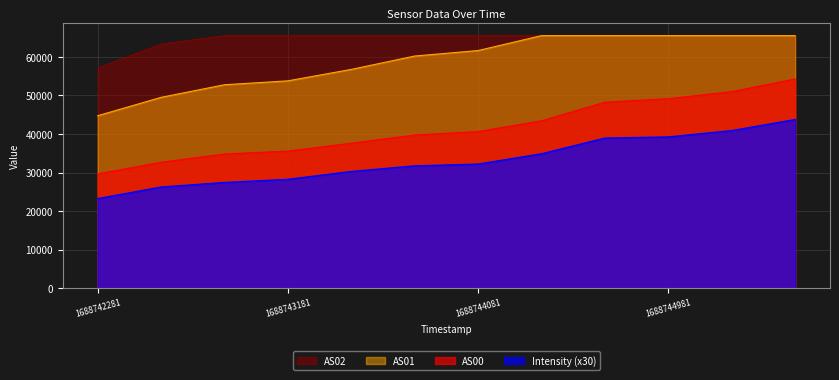

Reading left to right, transcribe all the data shown in this chart.

Intensity: 23206.8	26220.4	27402.5	28220.5	30257.2	31716.0	32176.1	34851.9	38928.2	39228.5	40867.5	43744.5
AS00: 29636.0	32664.0	34810.0	35559.0	37608.0	39727.0	40630.0	43424.0	48260.0	49160.0	50993.0	54283.0
AS01: 44743.0	49512.0	52785.0	53796.0	56769.0	60239.0	61660.0	65535.0	65535.0	65535.0	65535.0	65535.0
AS02: 57149.0	63338.0	65535.0	65535.0	65535.0	65535.0	65535.0	65535.0	65535.0	65535.0	65535.0	65535.0